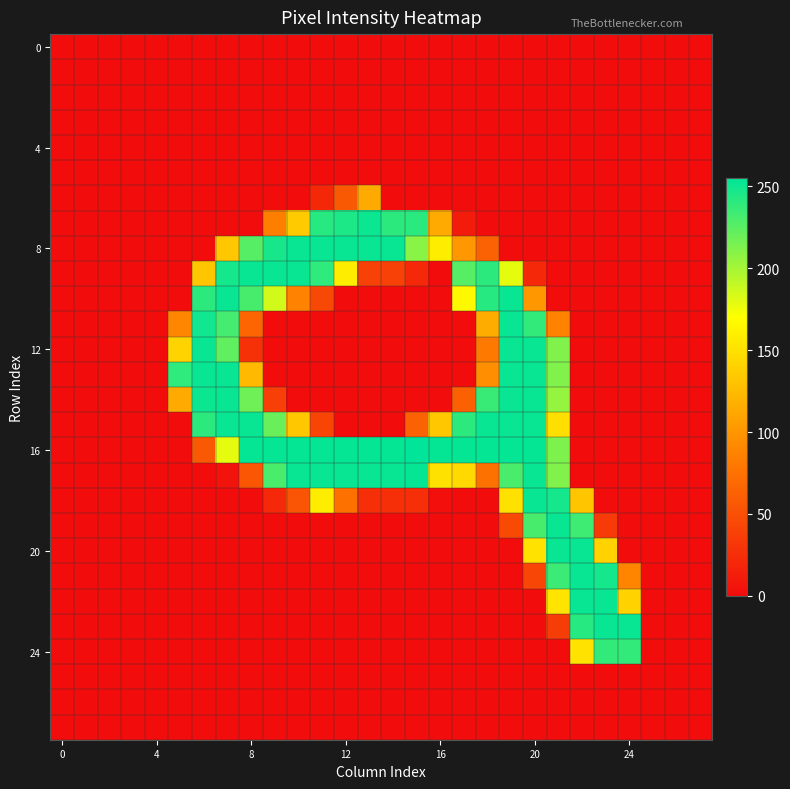

Which label corresponds to the largest value in the chart?

15